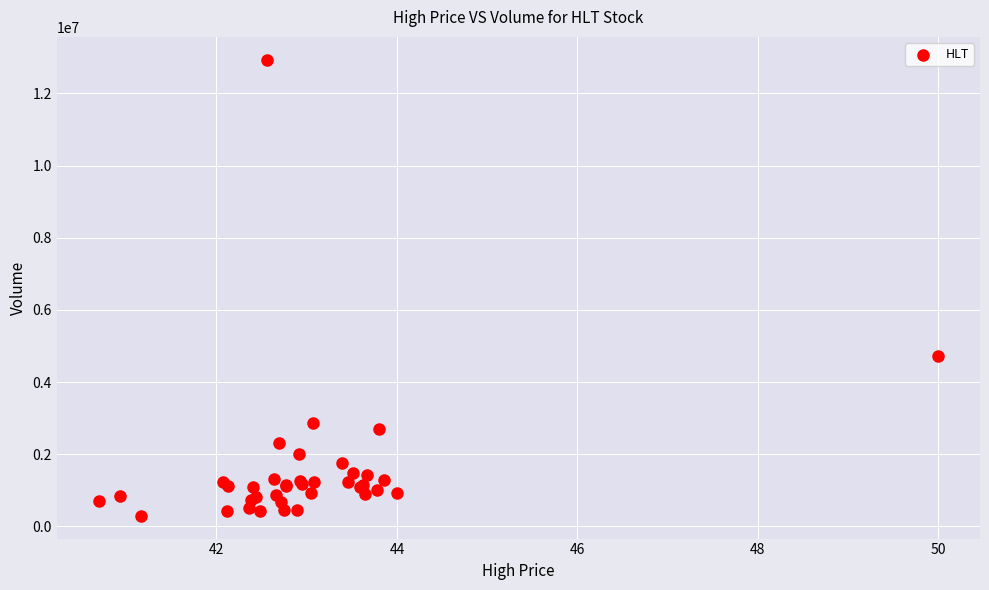

What Y value in the scatter plot is closest to 6614790?

4717690